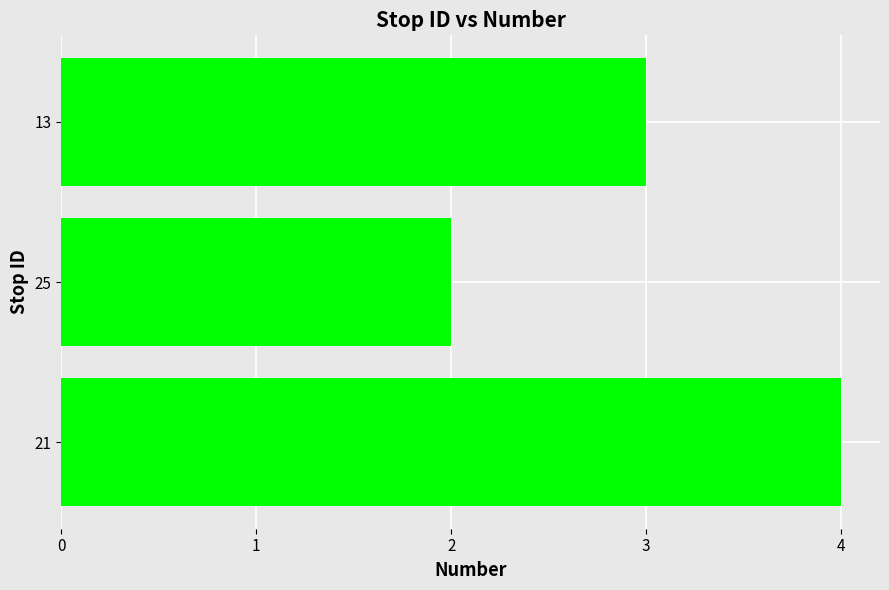

How many distinct data groups are displayed?

1